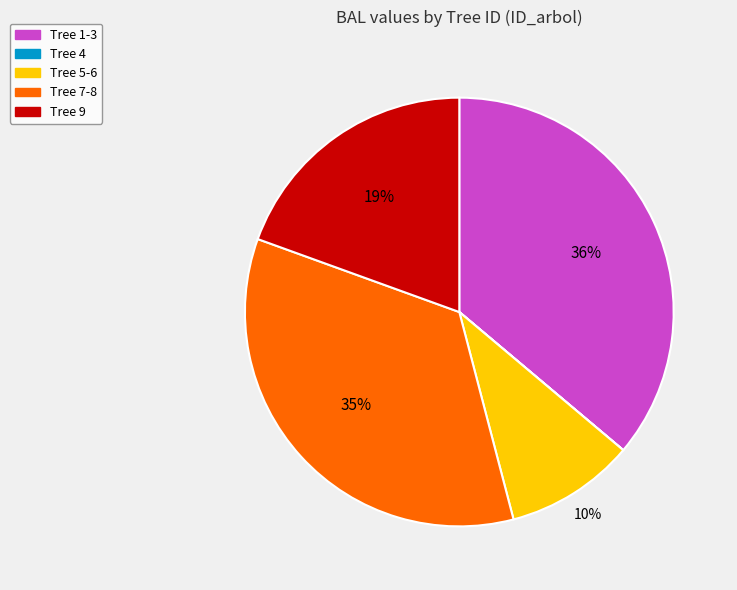

To the nearest percent, what percentage of the pie is Tree 7-8?

35%